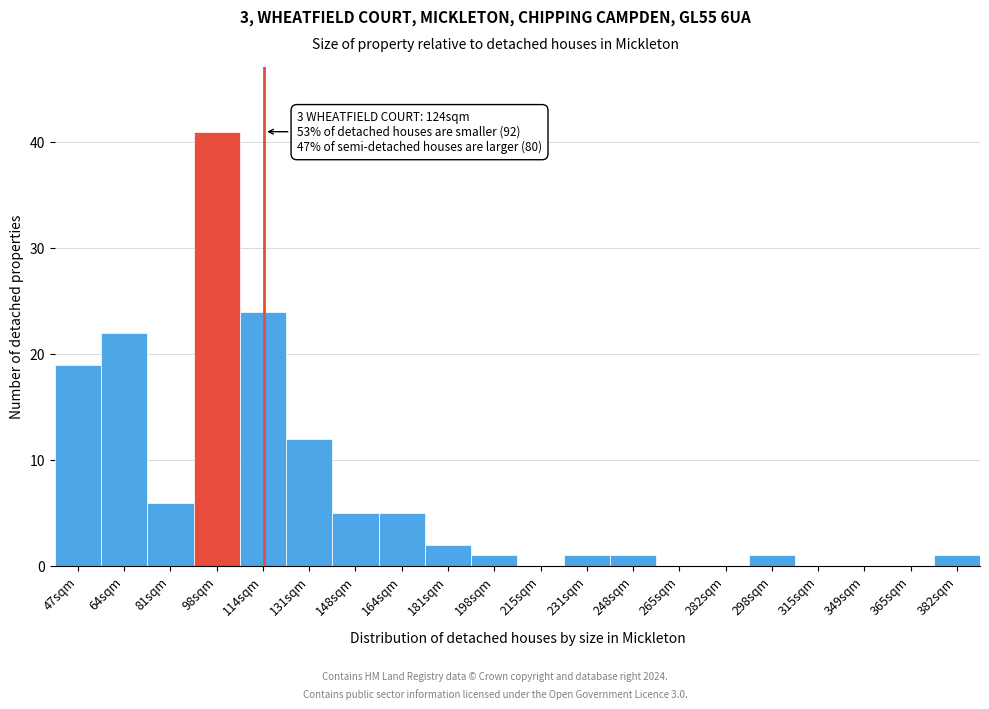

Reading left to right, list all the values displayed in this chart.

47sqm=19	64sqm=22	81sqm=6	98sqm=41	114sqm=24	131sqm=12	148sqm=5	164sqm=5	181sqm=2	198sqm=1	215sqm=0	231sqm=1	248sqm=1	265sqm=0	282sqm=0	298sqm=1	315sqm=0	349sqm=0	365sqm=0	382sqm=1